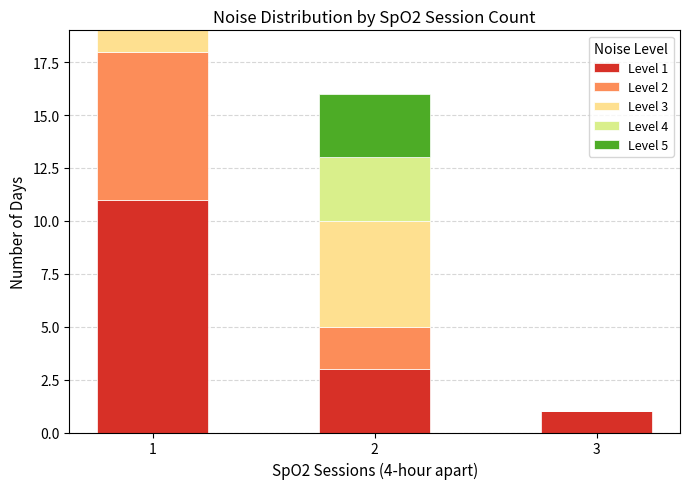

Does the chart contain stacked bars?

Yes